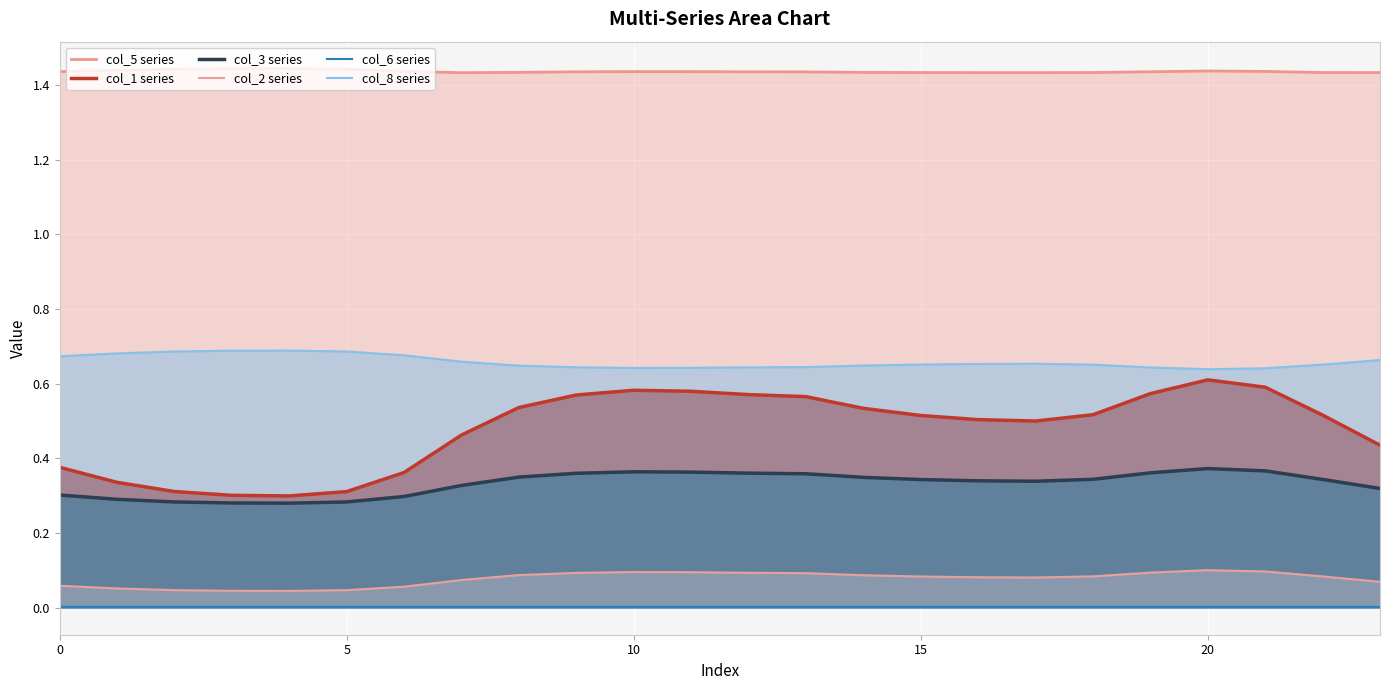

How many interior local valleys does the col_2 series series have?

2